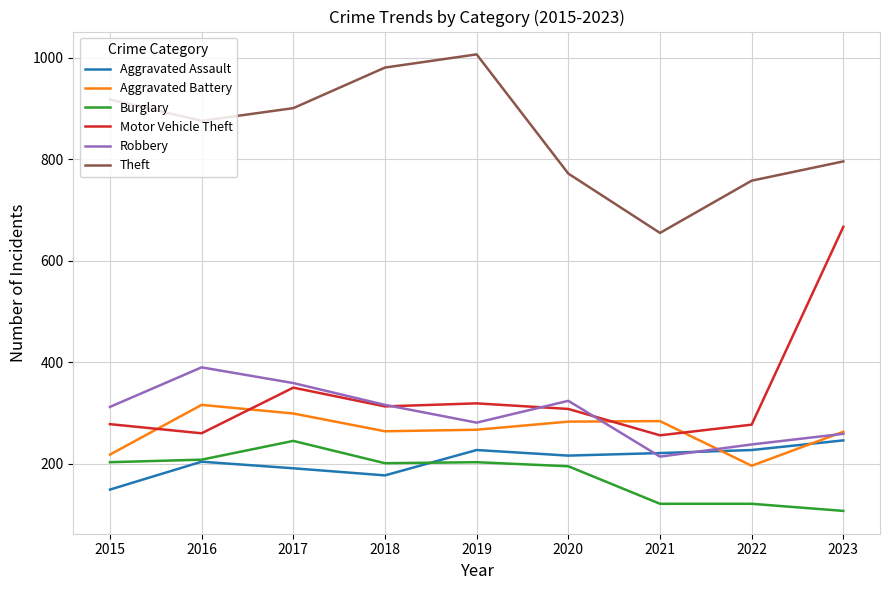

What is the lowest value of the Aggravated Assault series?

149